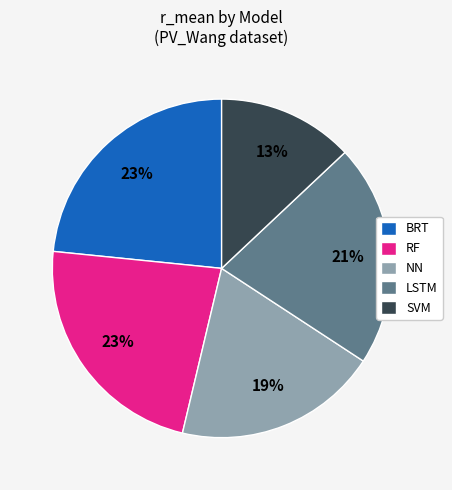

Does any single category account for the majority?

No